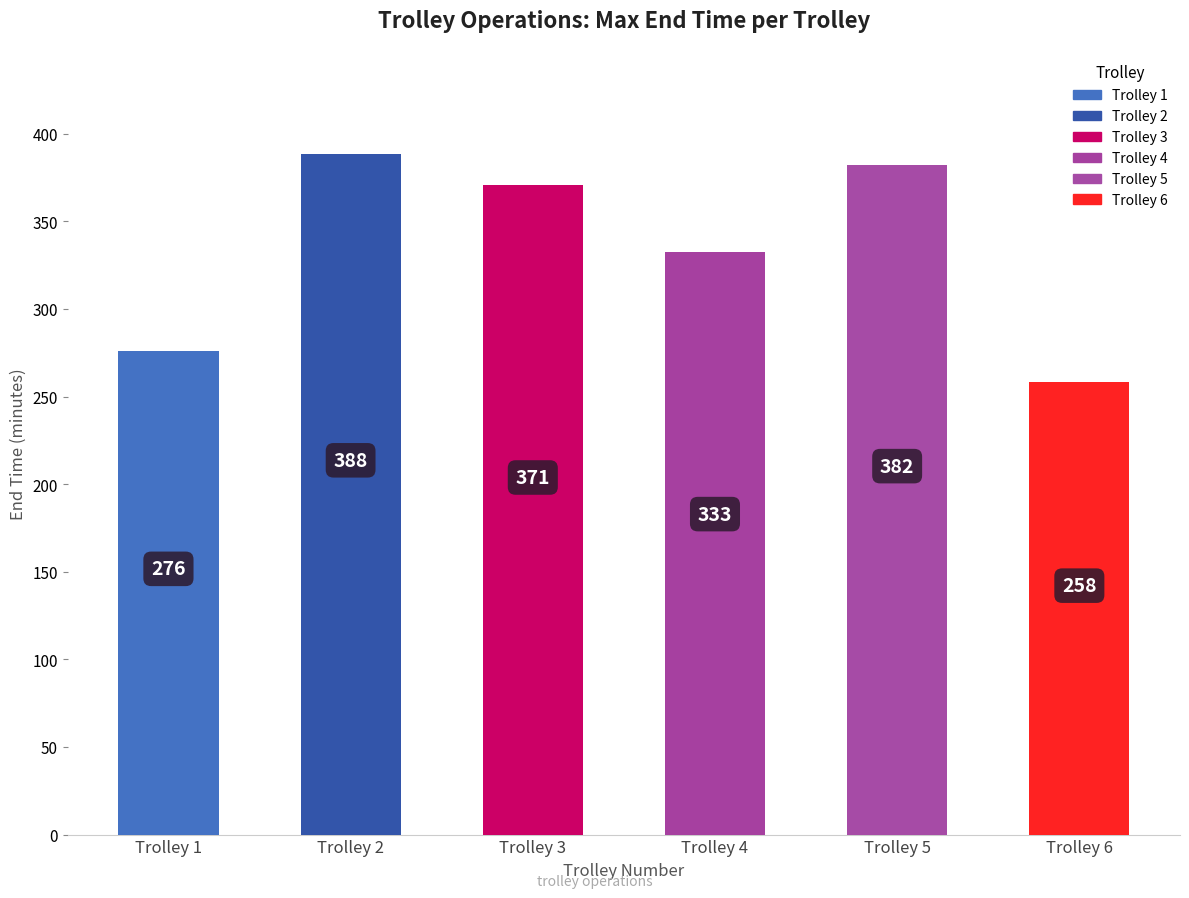

List the labels in order of value, largest first.

Trolley 2, Trolley 5, Trolley 3, Trolley 4, Trolley 1, Trolley 6